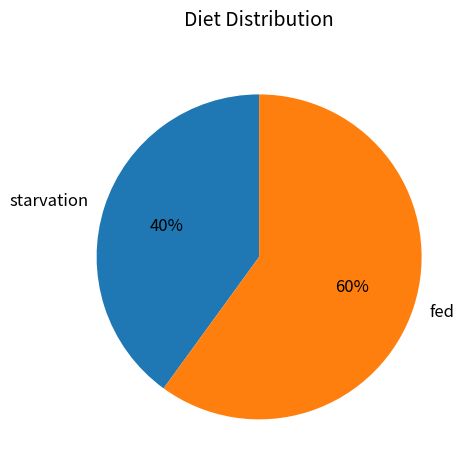

To the nearest percent, what is the average slice percentage?

50%